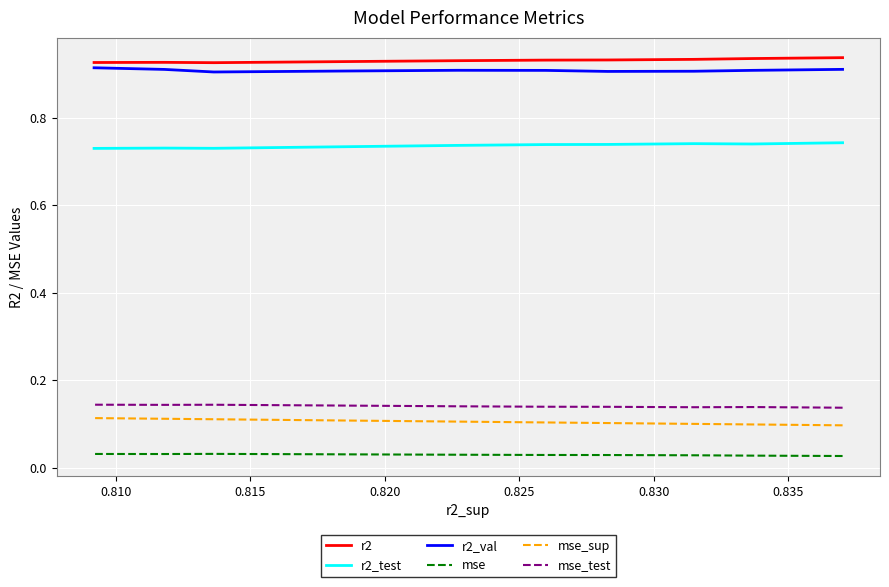

Which series has the largest range (max minus min)?

mse_sup